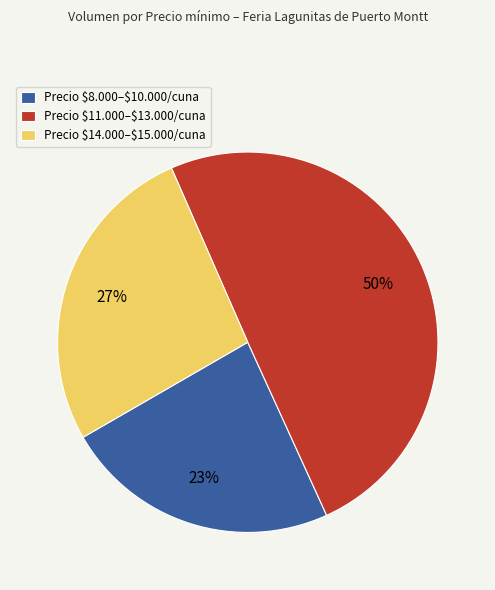

Is Precio \$8.000–\$10.000/cuna the majority of the pie?

No